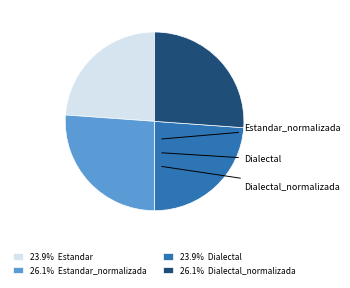

True or false: Estandar accounts for 24% of the total.

True